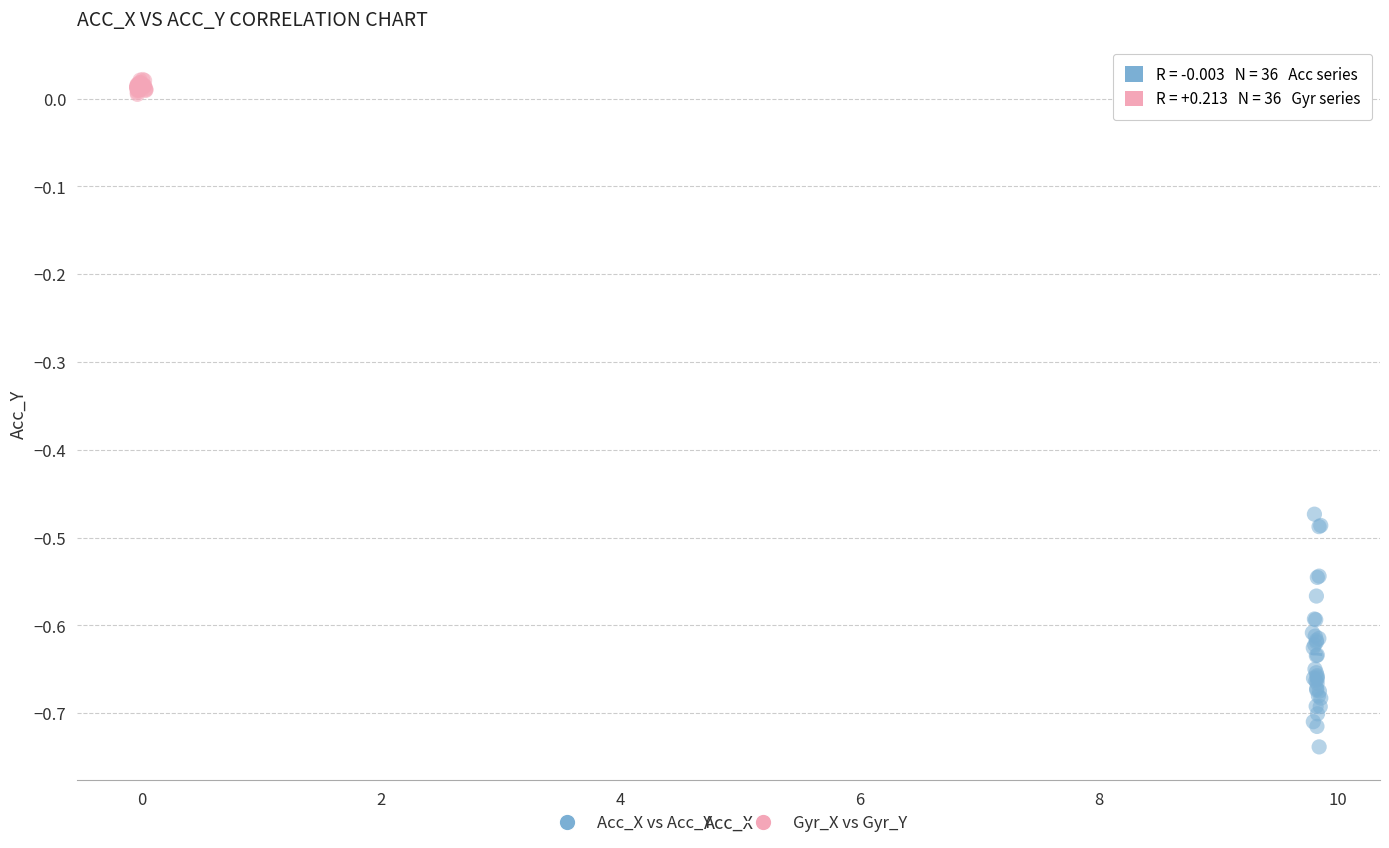

Which series has the widest spread of Y values?

Acc_X vs Acc_Y